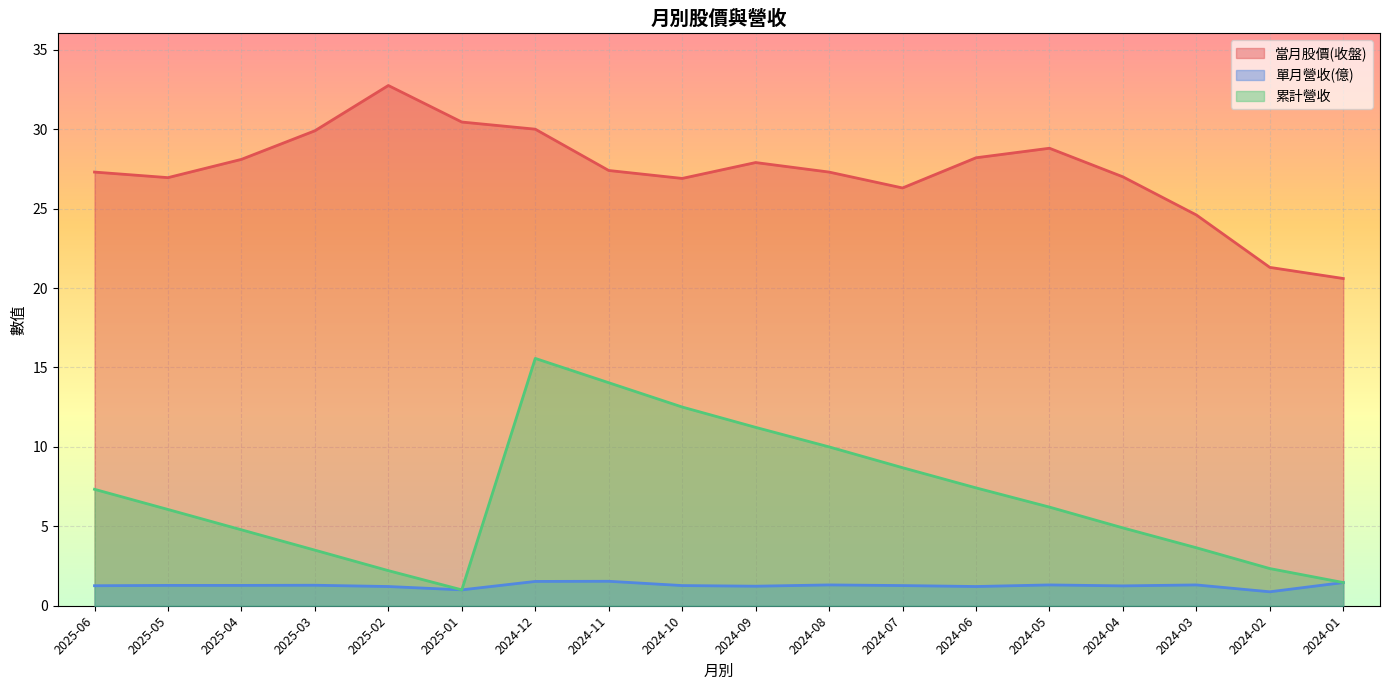

Which category has the highest value across all series?

2025-02